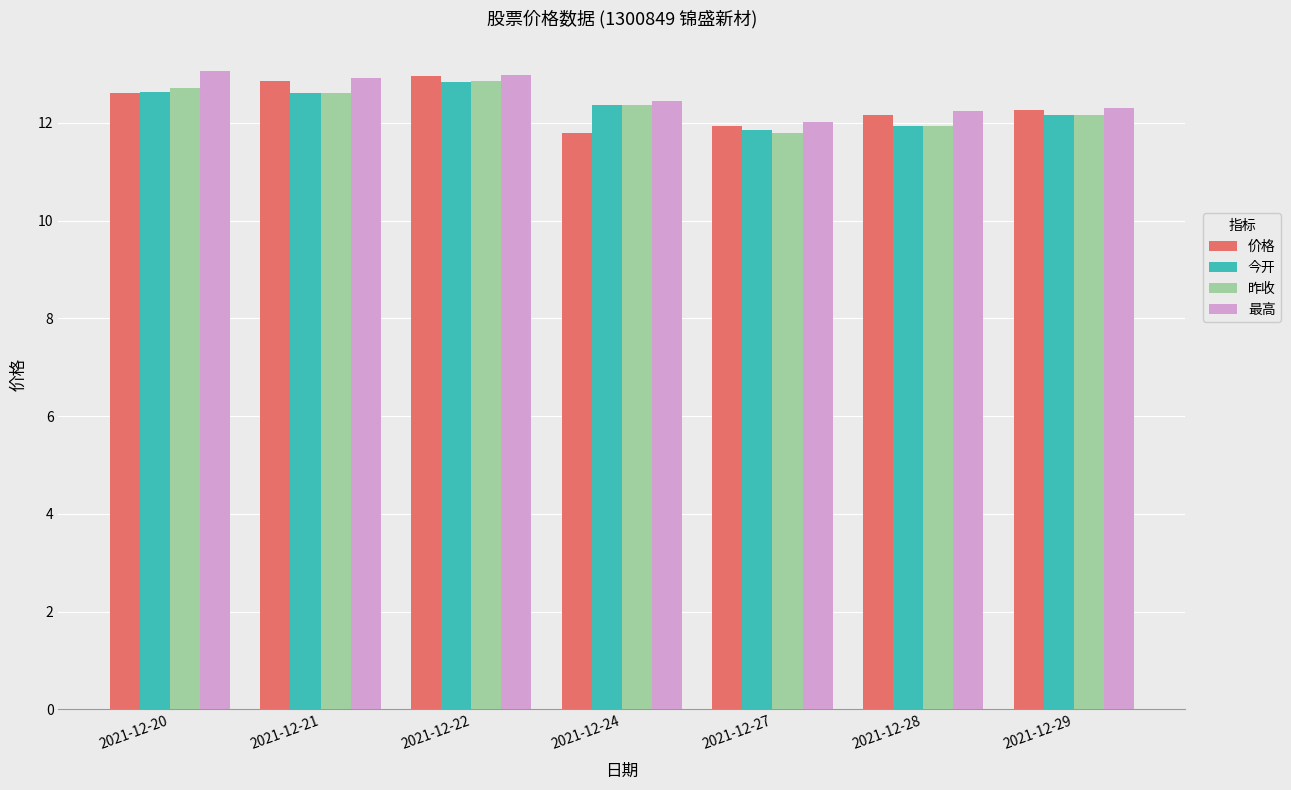

At which label does 价格 first exceed 12?

2021-12-20